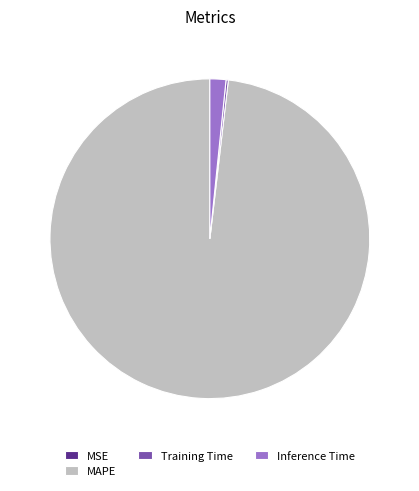

True or false: Inference Time accounts for 2% of the total.

True